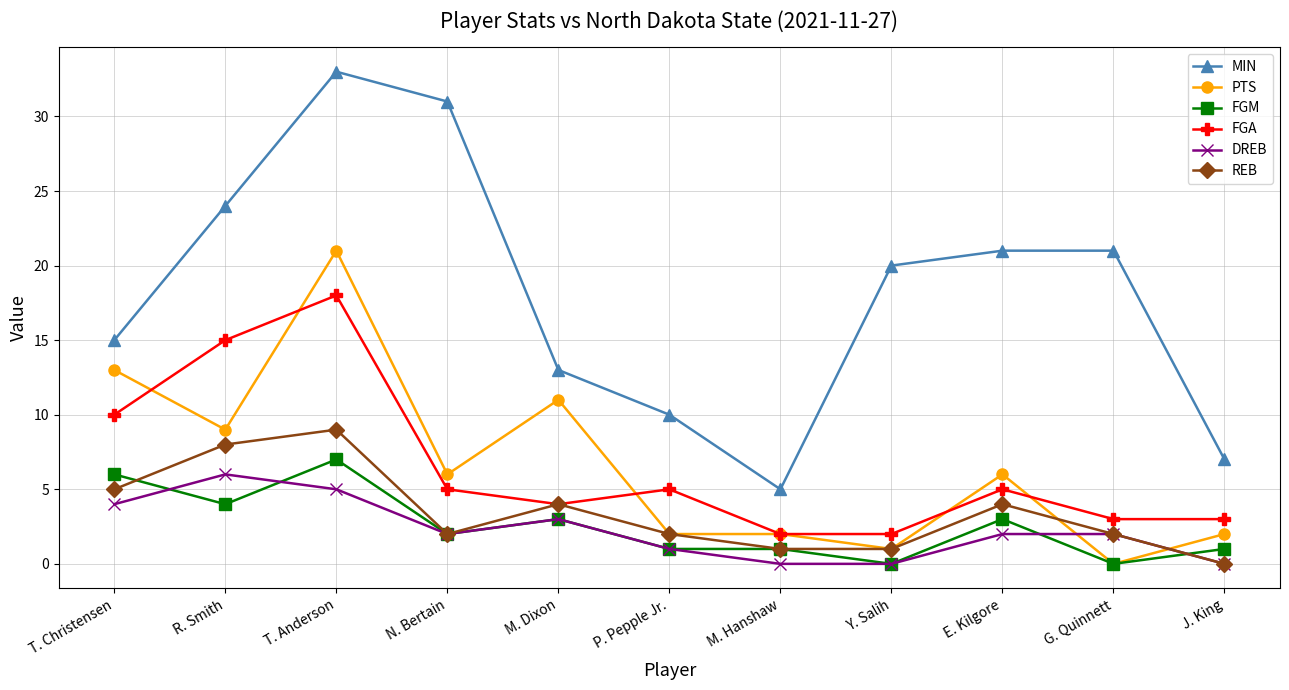

What is the greatest value displayed?

33